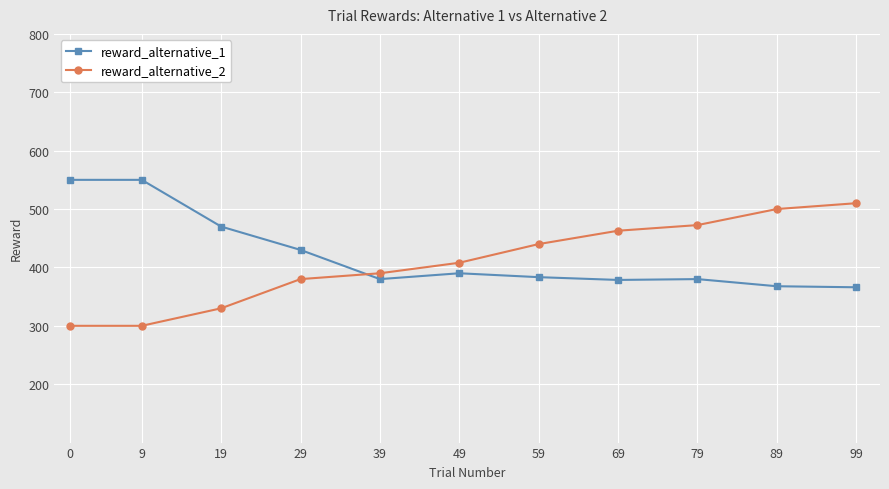

Which series ends up on top after the final intersection of reward_alternative_1 and reward_alternative_2?

reward_alternative_2